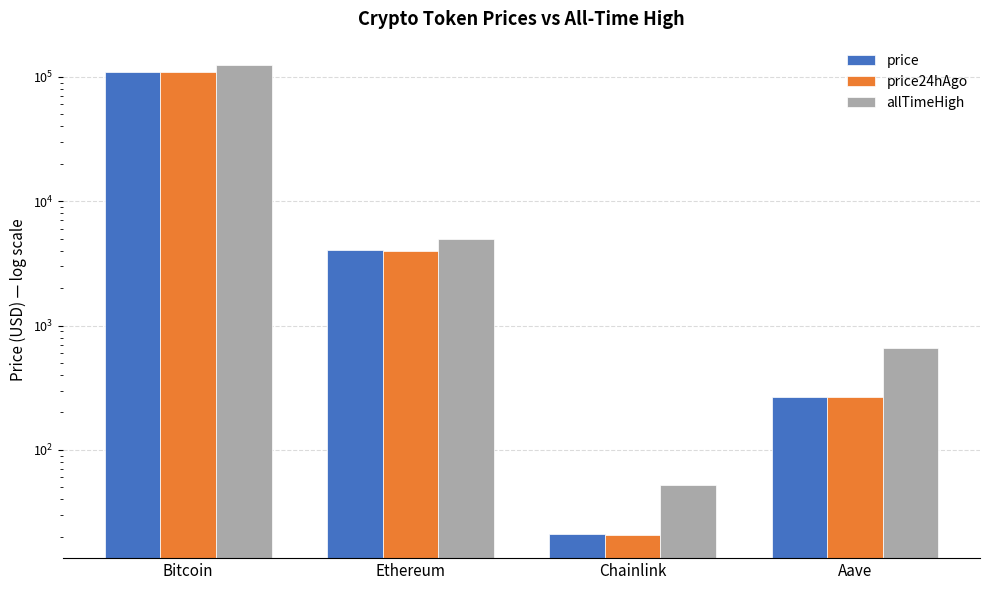

Is the value of price at Ethereum greater than the value of price24hAgo at Chainlink?

Yes